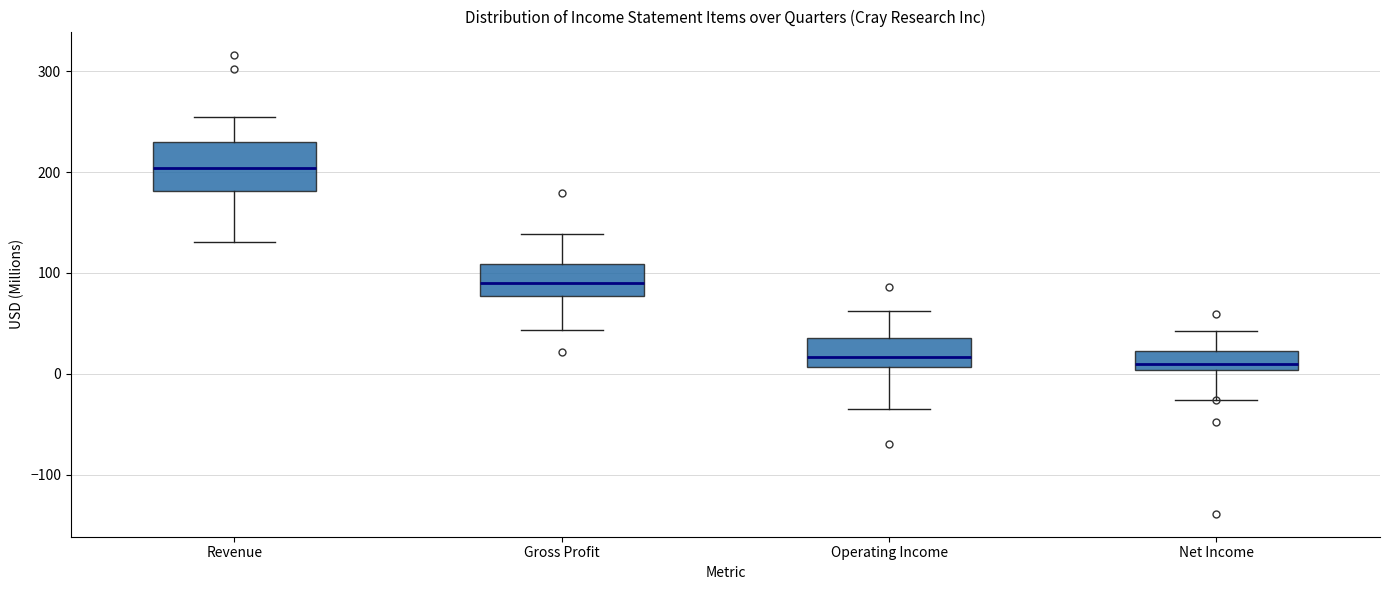

Reading left to right, read every box against the y-axis: the position of its median line, the range the box covers, and the ends of its whiskers. The values are not printed on the chart, so give them approximately, as read against the axis.

Revenue: median 200, box 180 to 230, whiskers 130 to 250
Gross Profit: median 90, box 80 to 110, whiskers 40 to 140
Operating Income: median 20, box 10 to 40, whiskers -30 to 60
Net Income: median 10, box 0 to 20, whiskers -30 to 40